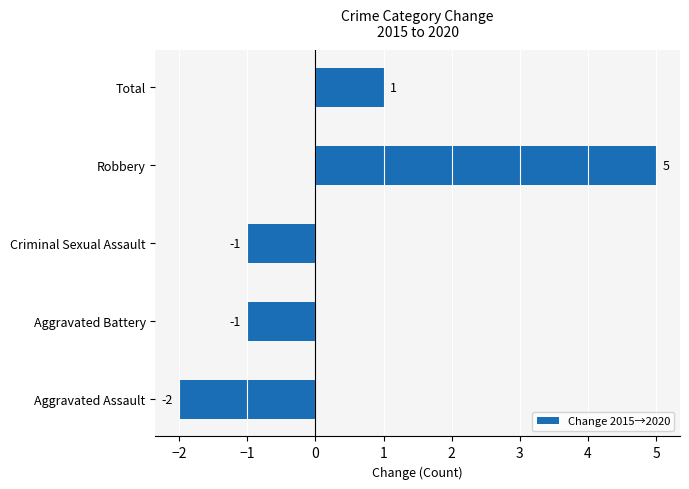

Count the number of values greater than -1.

2